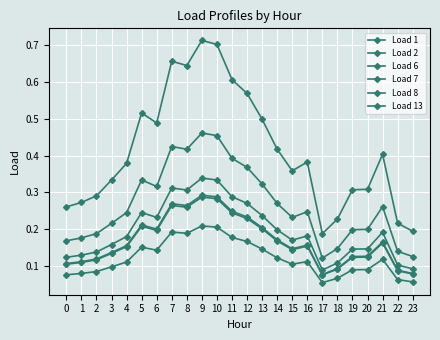

Does the chart display data point markers on the line(s)?

Yes